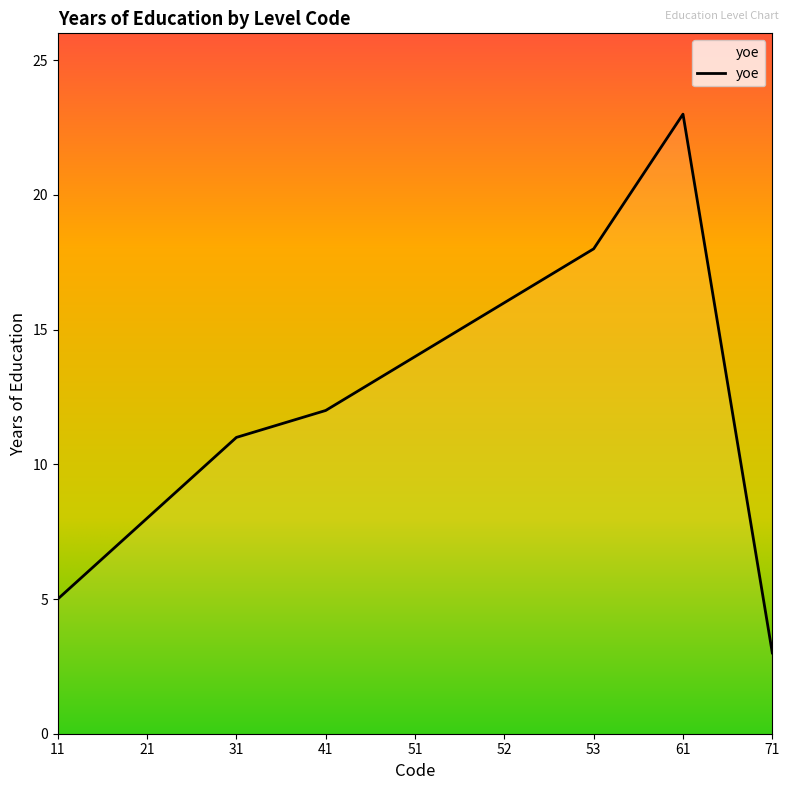

Approximately how many times larger is the value at 52 compared to 21?

2.0